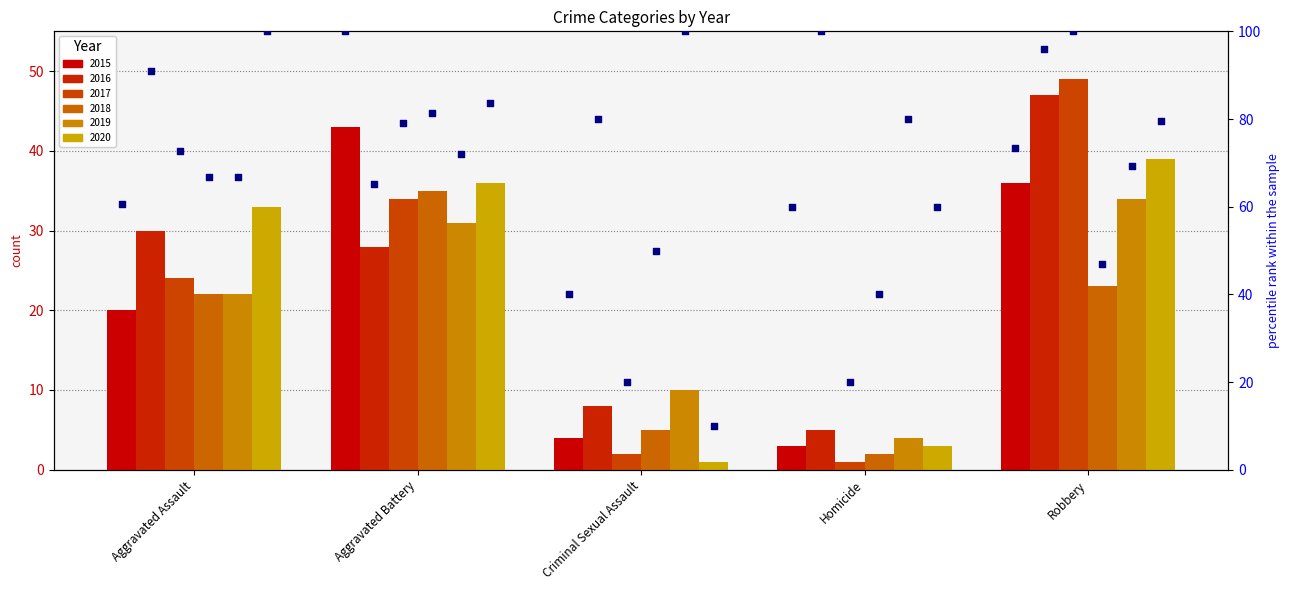

Between Aggravated Assault and Robbery, which is larger?

Robbery